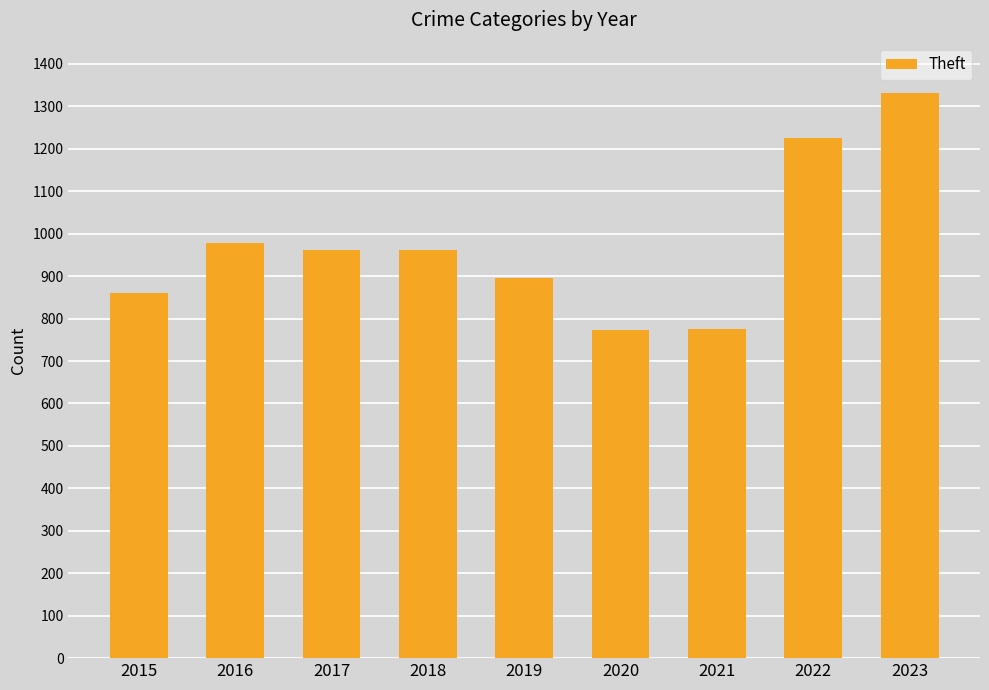

Where is the data nearest to the value 1052?

2016